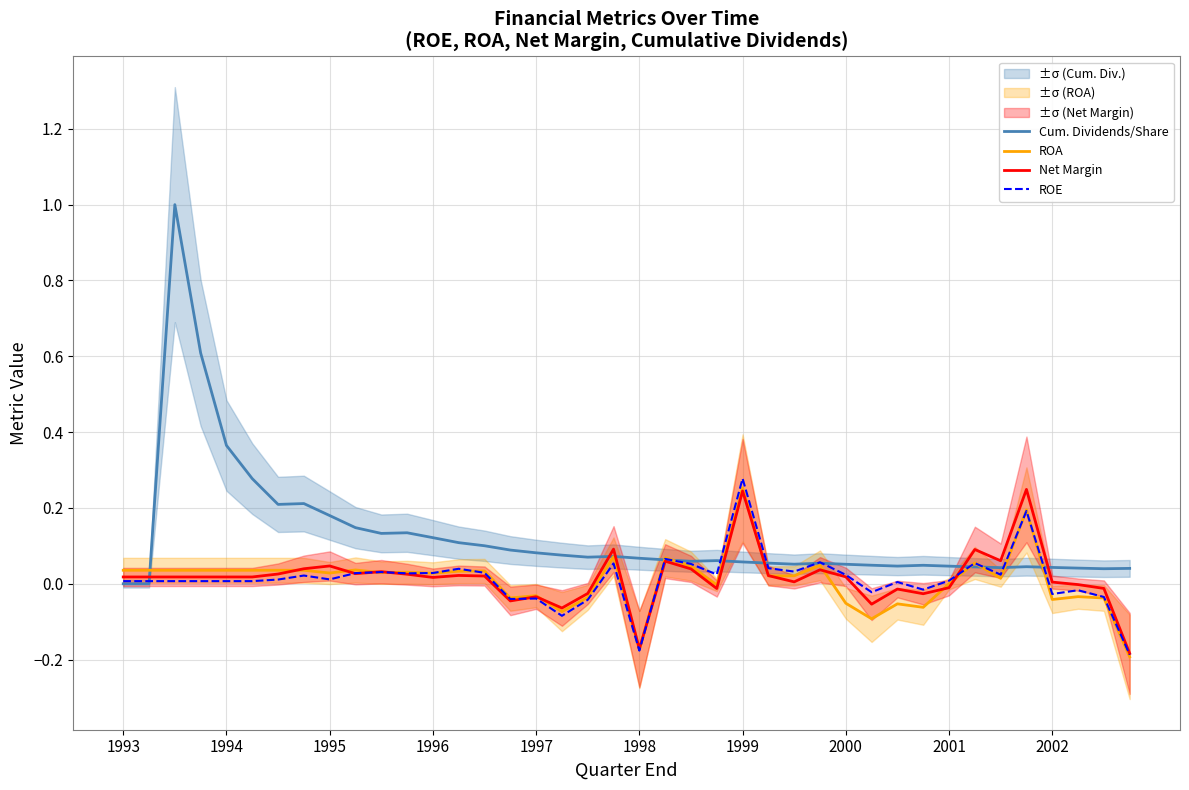

What is the difference between the Net Margin values at 39 and 1998?

0.2